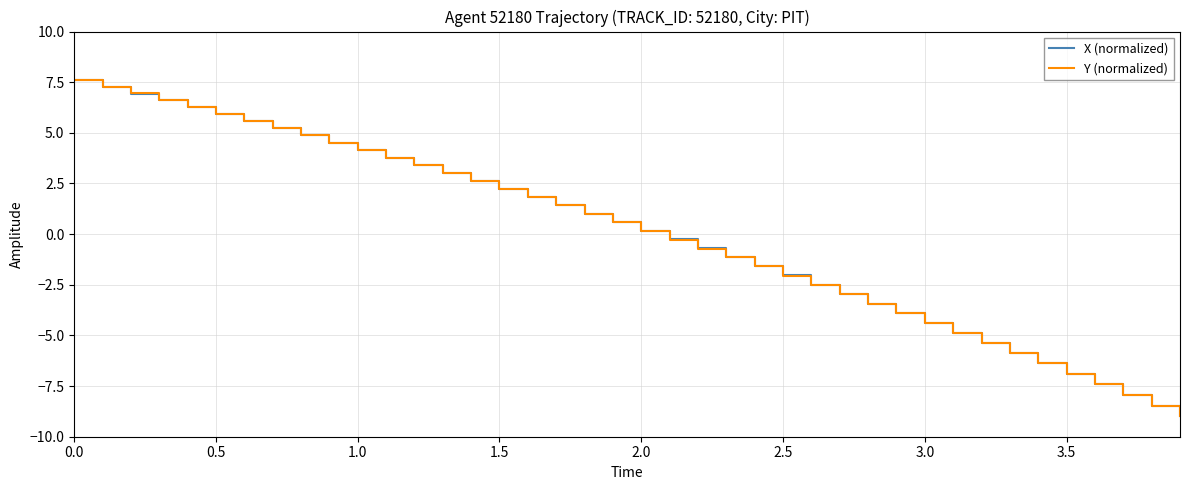

Which series has the widest spread of values?

Y (normalized)